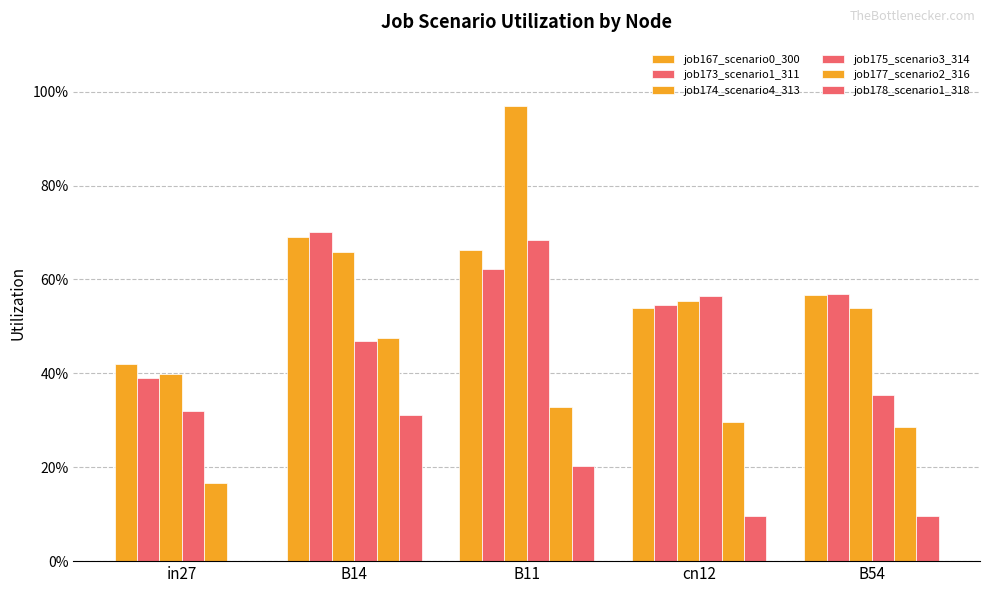

What is the minimum value for job173_scenario1_311?

0.4